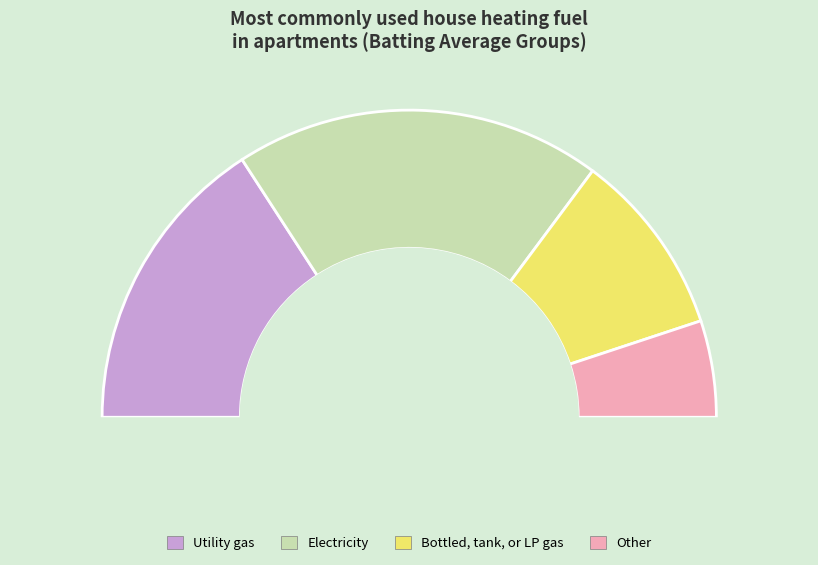

Does Adam Lind account for over 50% of the chart?

No